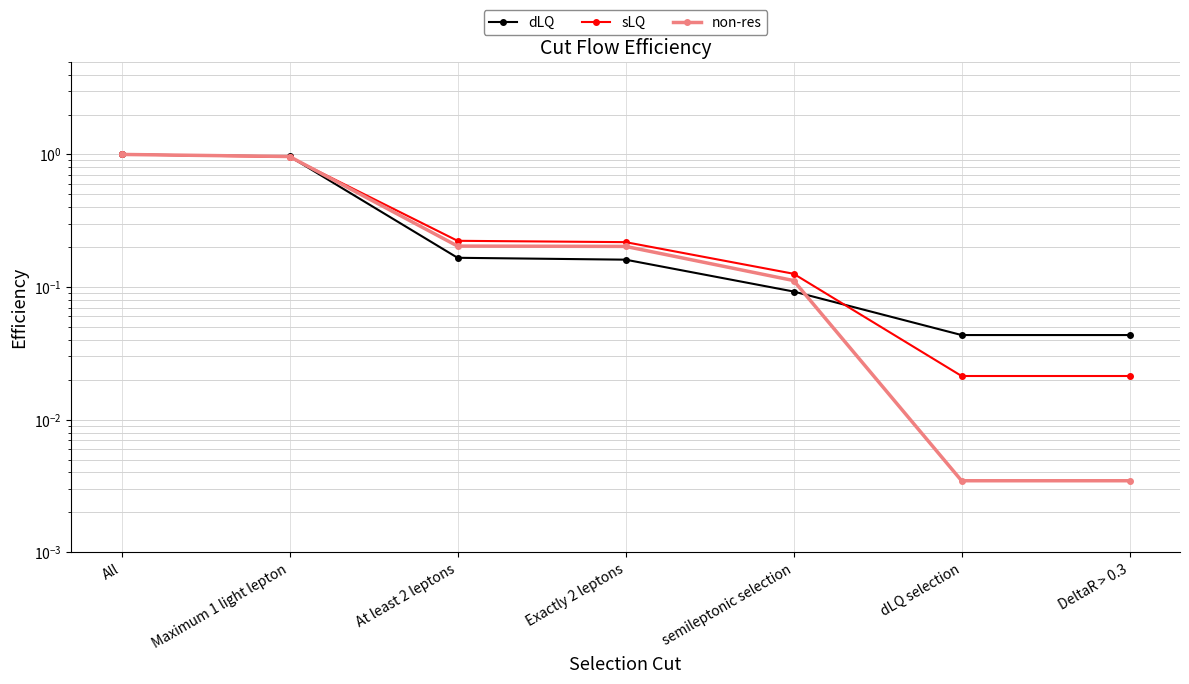

Where do sLQ and dLQ first cross each other?

Maximum 1 light lepton and At least 2 leptons